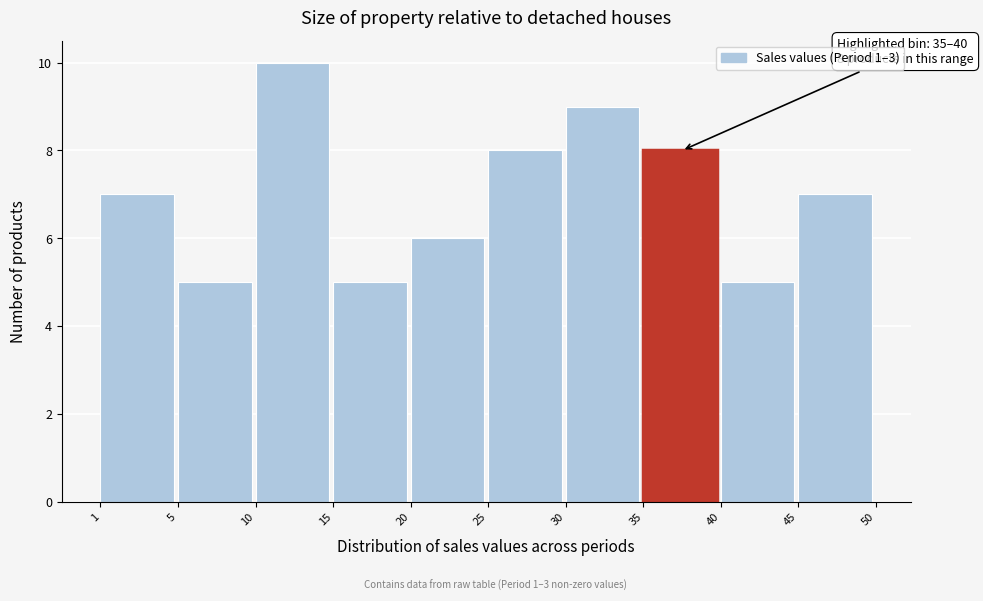

Reading left to right, what are all the values shown in this chart?

7	5	10	5	6	8	9	8	5	7